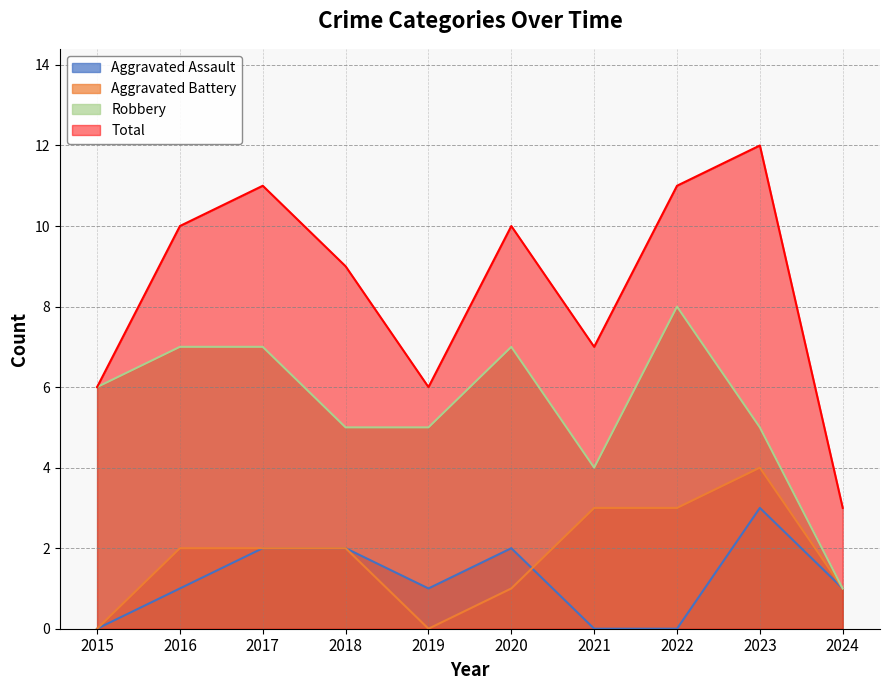

How many lines are shown in the chart?

4